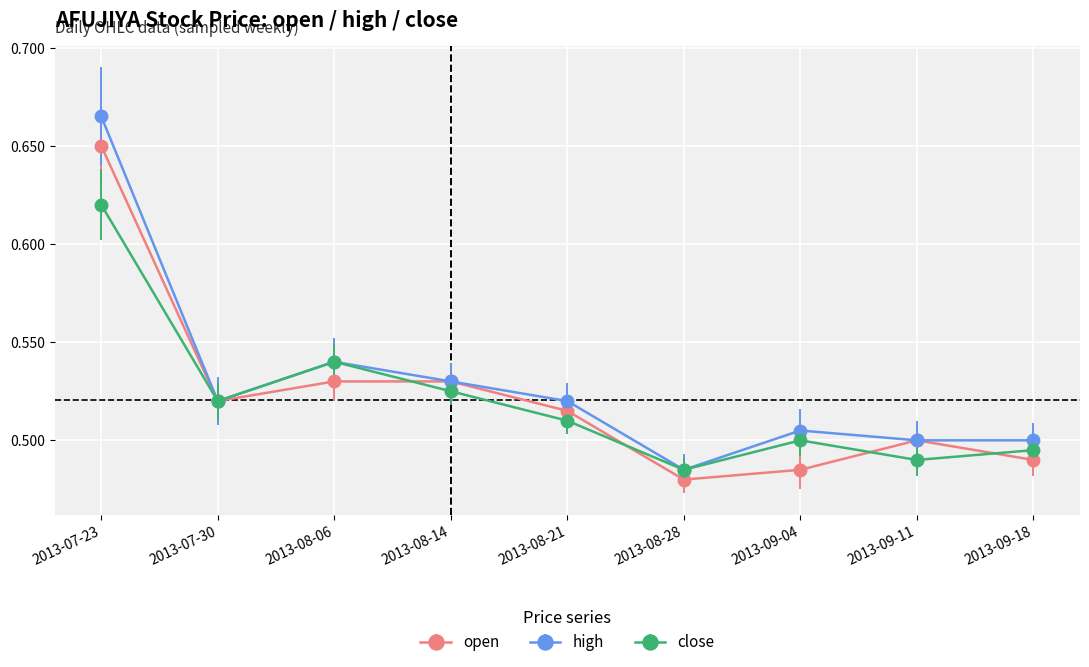

What are all the series names shown in the legend?

open, high, close